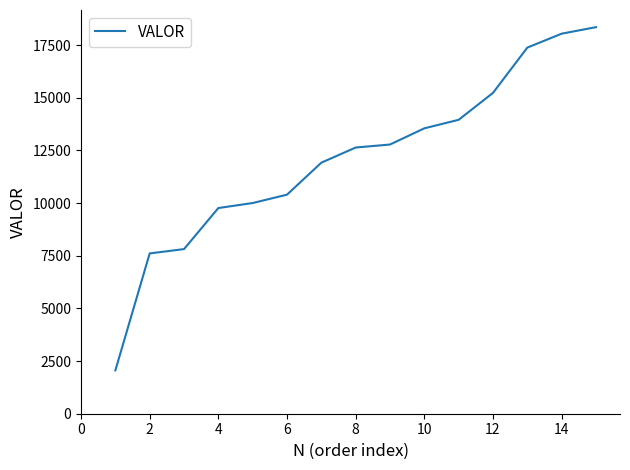

What is the maximum value shown in the chart?

18351.1